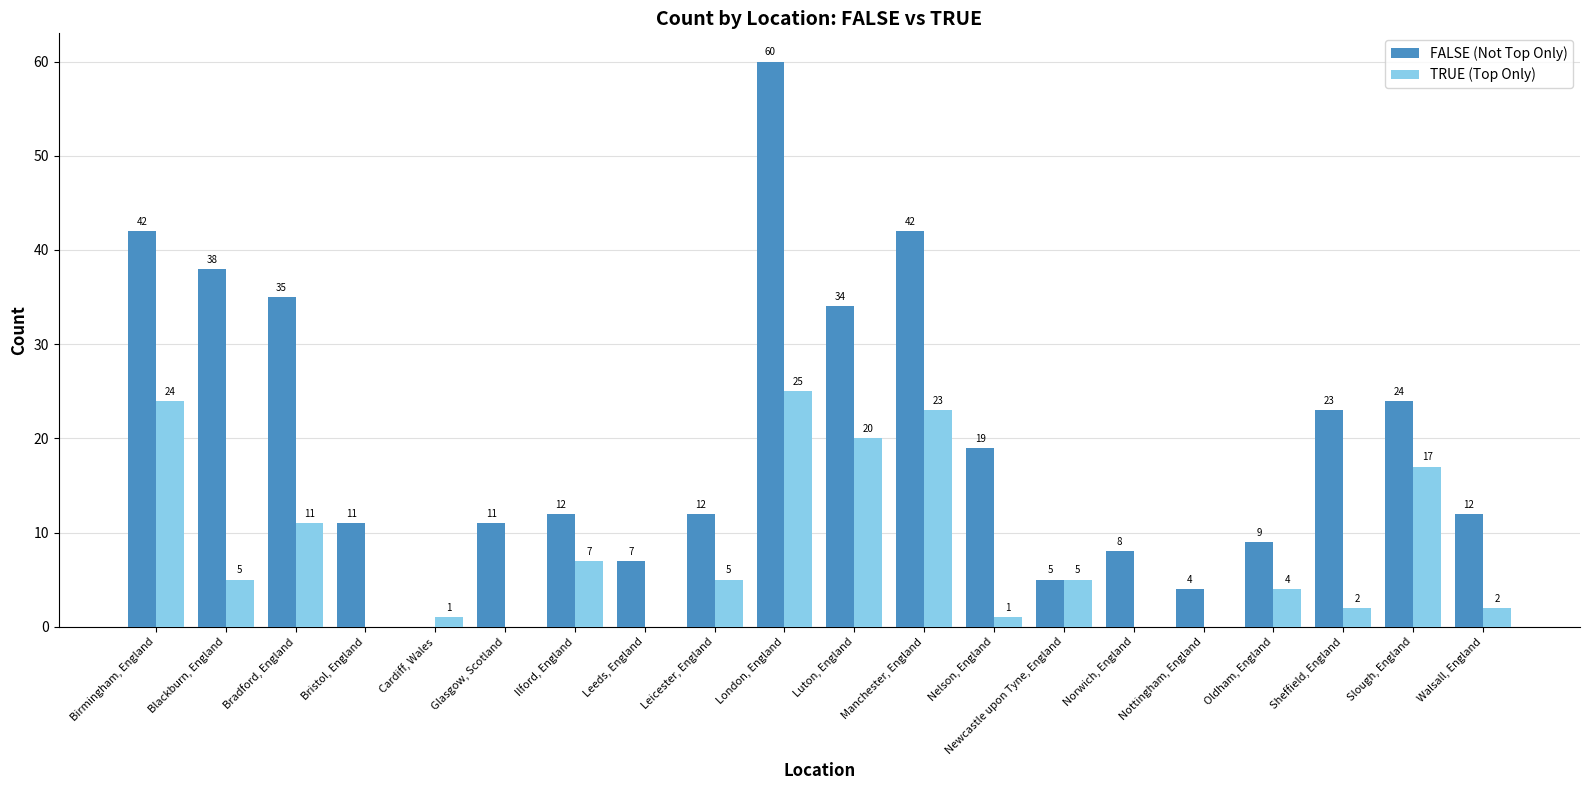

Read the TRUE (Top Only) value at Blackburn, England, to the nearest 5.

5